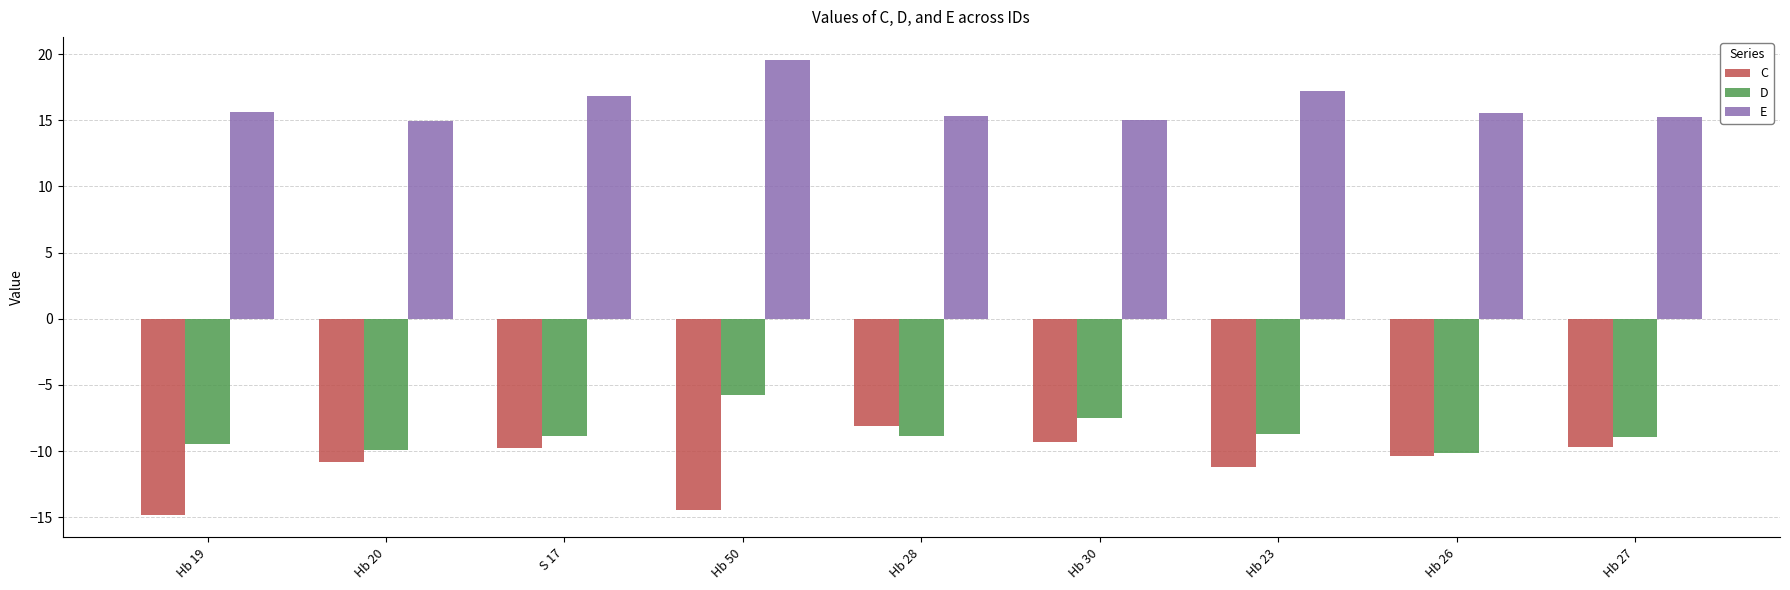

At which category does the chart reach its minimum across all series?

Hb 19